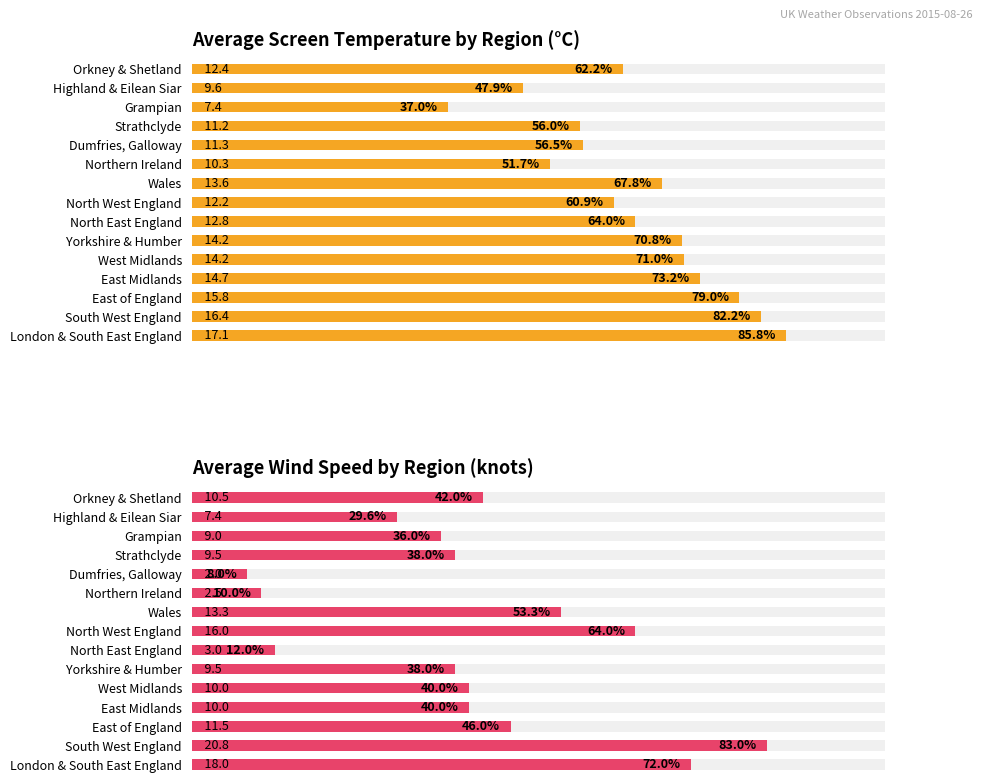

What is the difference between the second highest and minimum values in the Average Wind Speed by Region series?

64.0